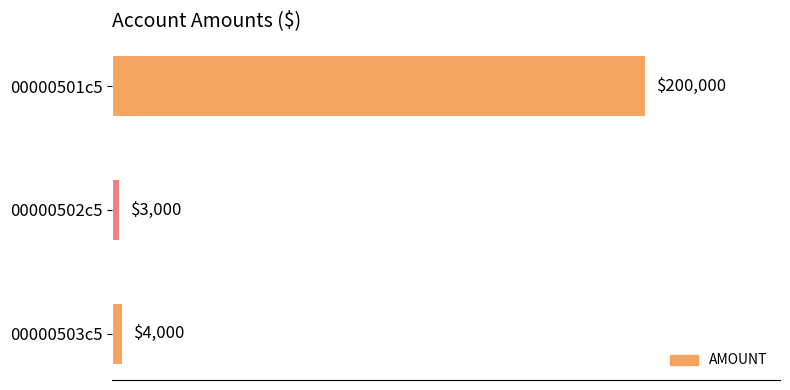

Reading top to bottom, extract all data points from this chart.

00000501c5=200000	00000502c5=3000	00000503c5=4000